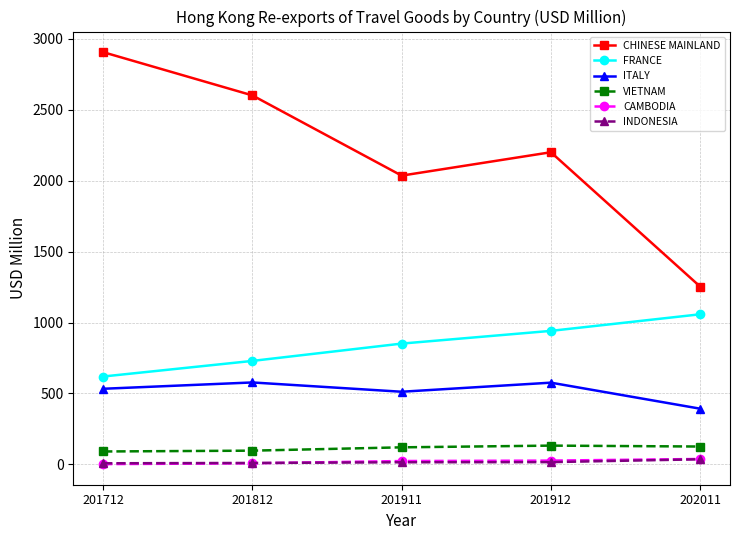

True or false: VIETNAM and ITALY cross at least once.

False